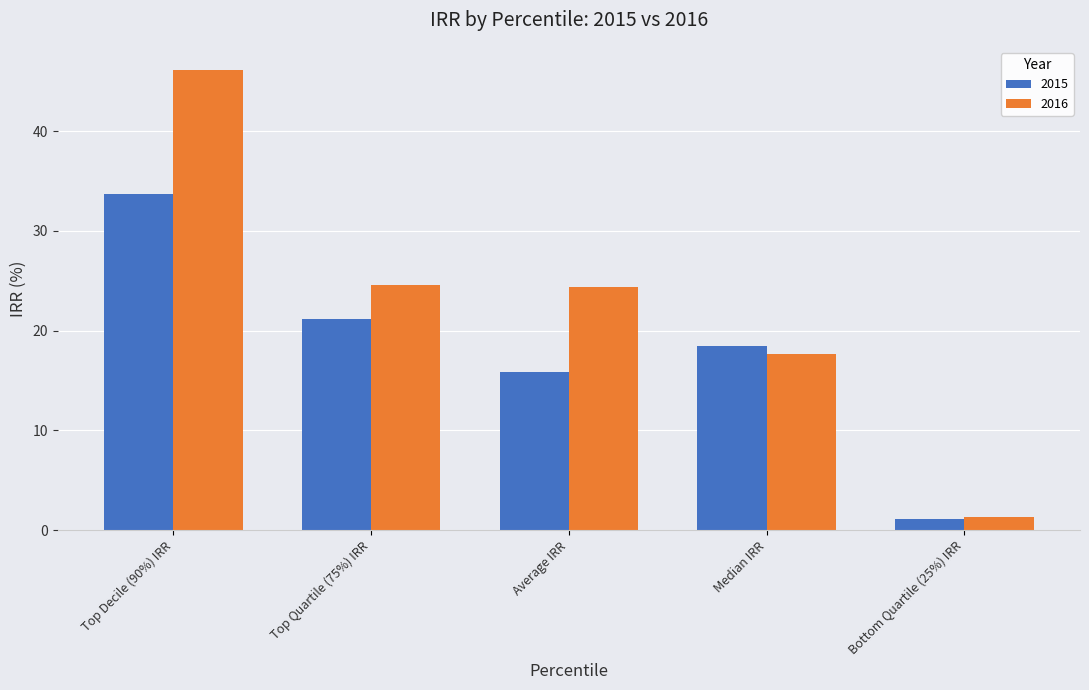

Which series has the largest total across all categories?

2016